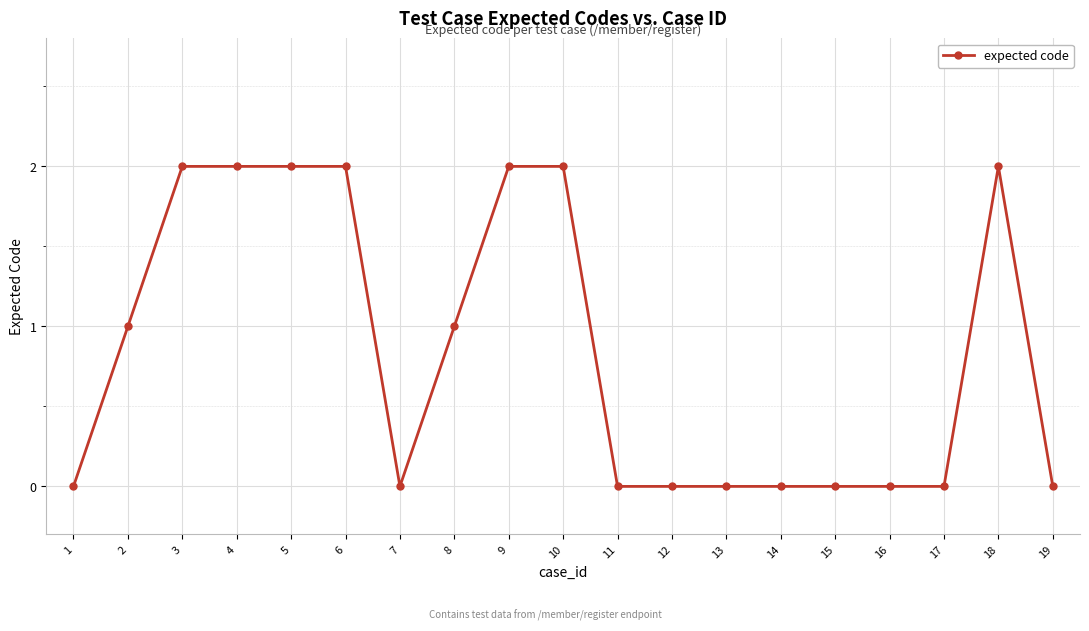

What is the change in value from 18 to 19?

-2